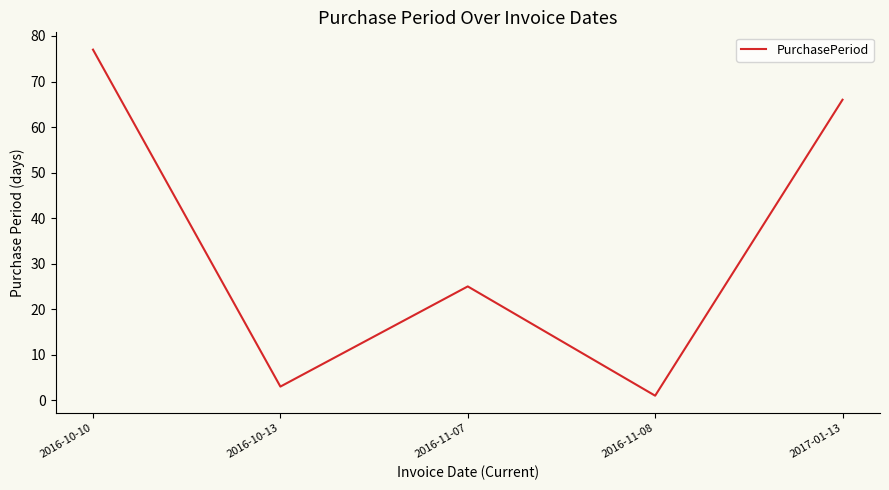

Rank the categories by value from highest to lowest.

2016-10-10, 2017-01-13, 2016-11-07, 2016-10-13, 2016-11-08